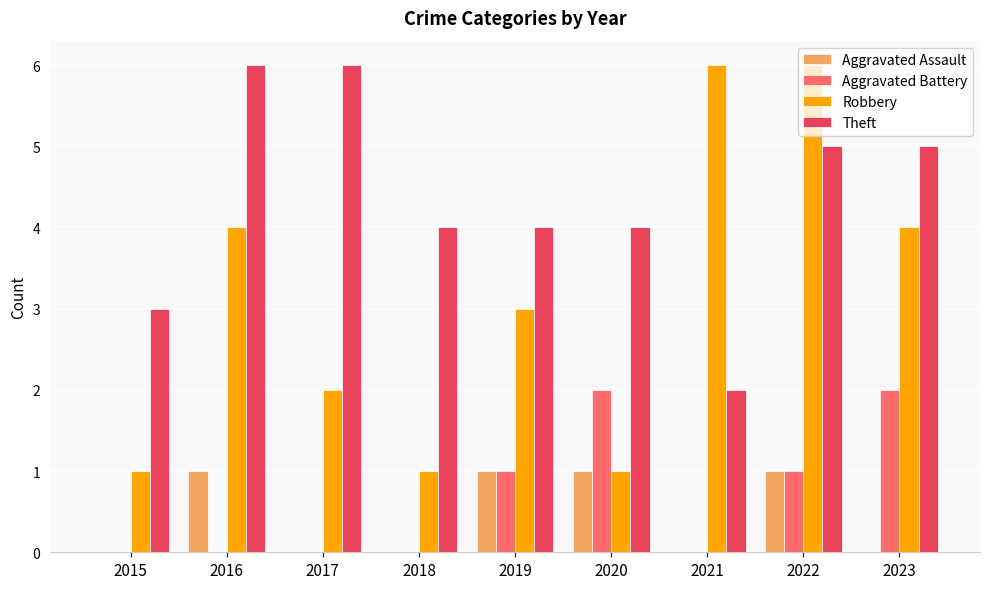

Where does the Theft series first go above 4?

2016